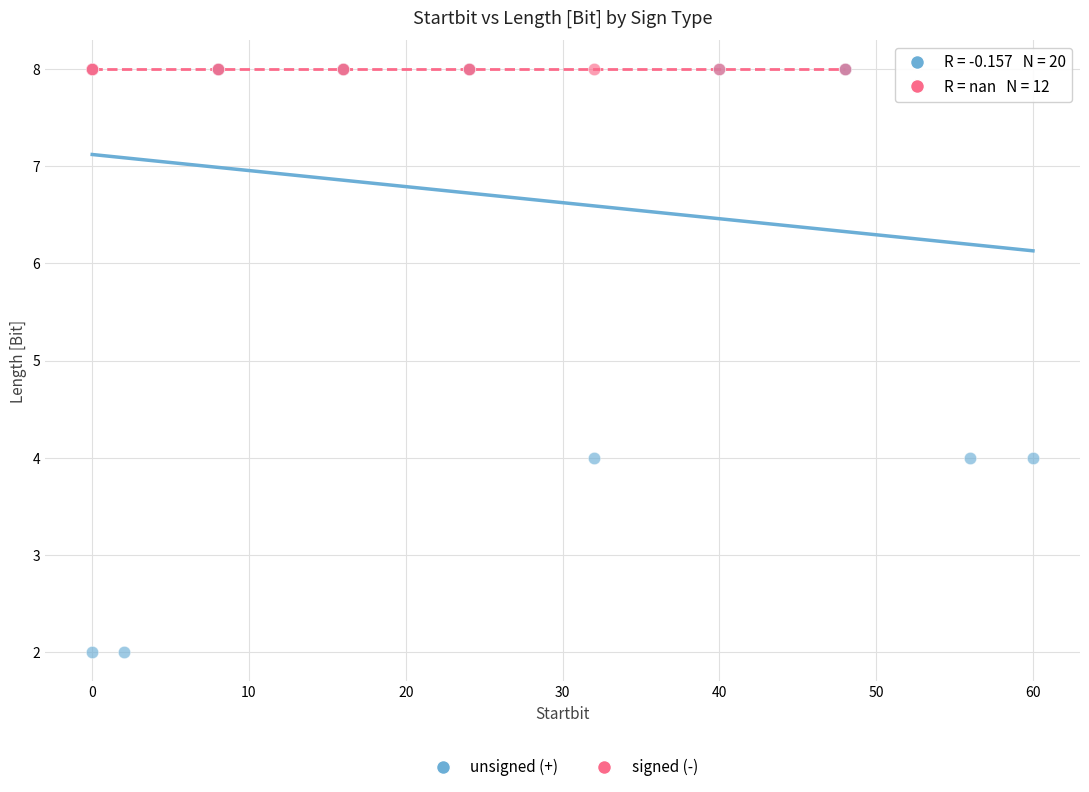

Which series contains the lowest Y value?

unsigned (+)